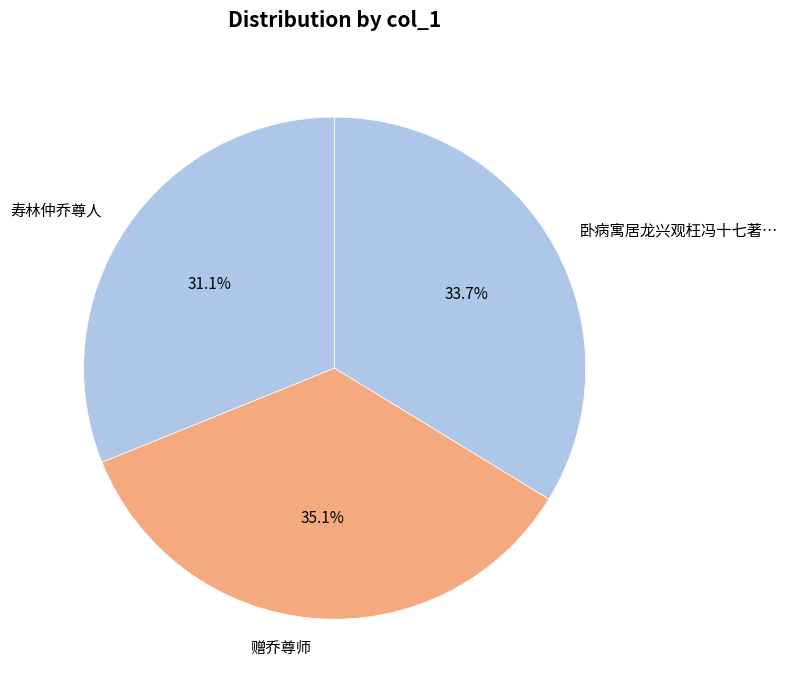

Which slice is the largest?

赠乔尊师